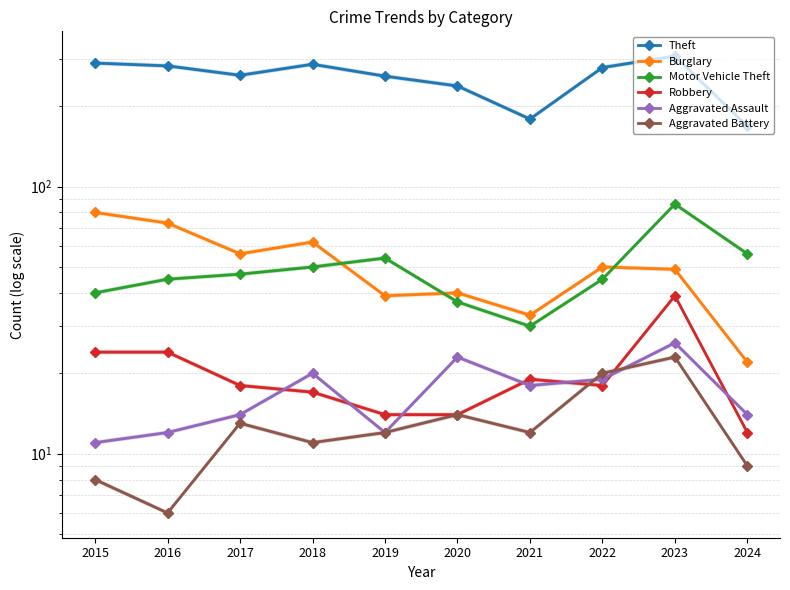

At 2020, list the series in order from smallest to largest.

Robbery, Aggravated Battery, Aggravated Assault, Motor Vehicle Theft, Burglary, Theft